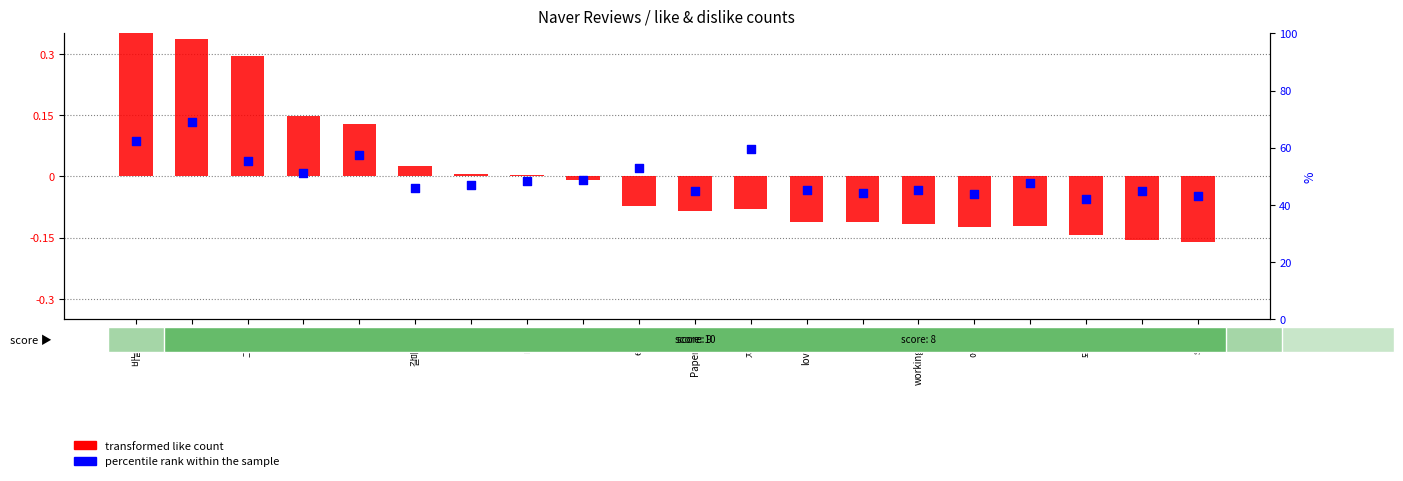

Which series has the largest total across all categories?

percentile rank within the sample